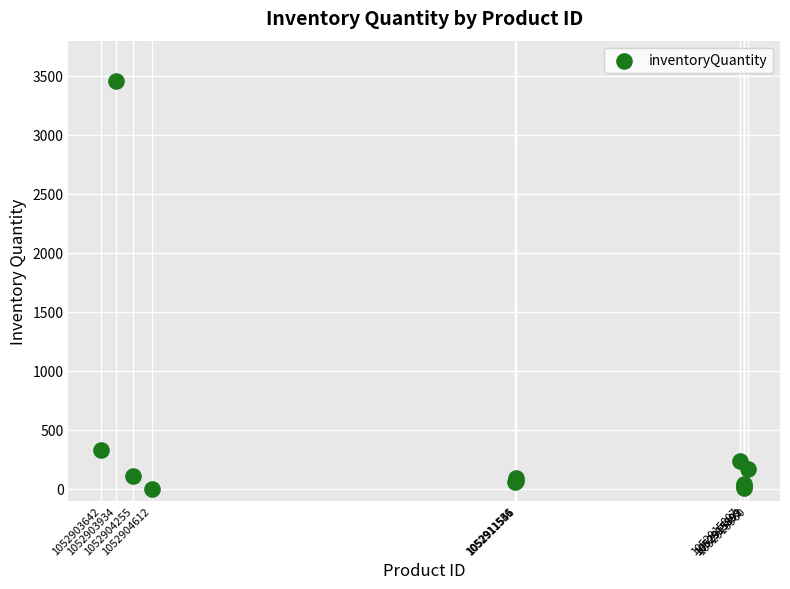

What Y value in the scatter plot is closest to 1727?

331